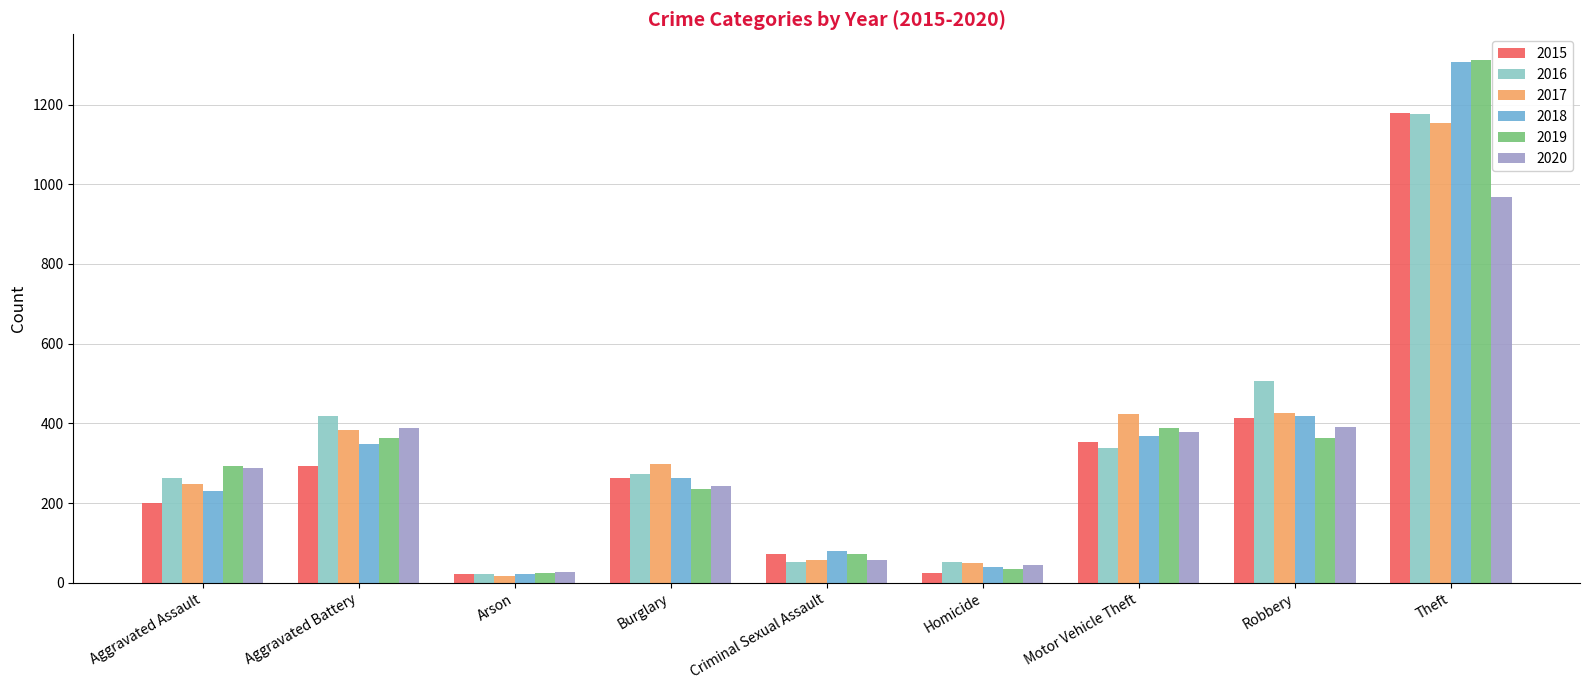

What is the average value of the 2019 series?

343